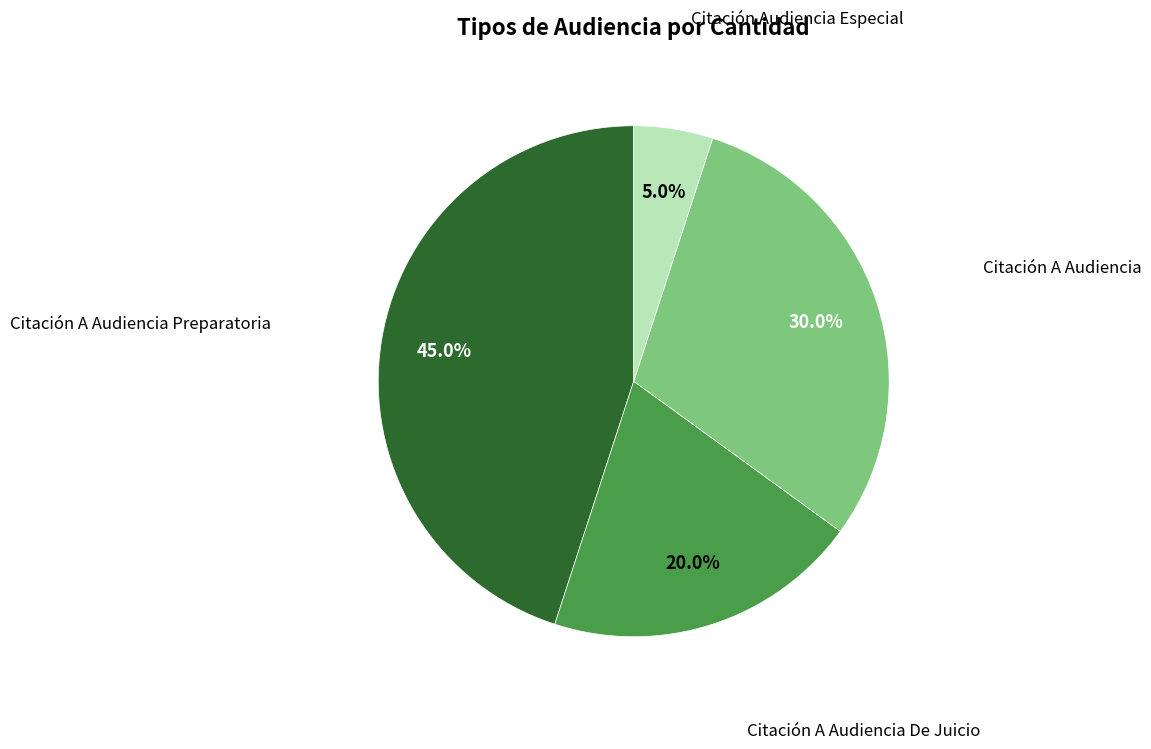

Is there a majority slice in this chart?

No